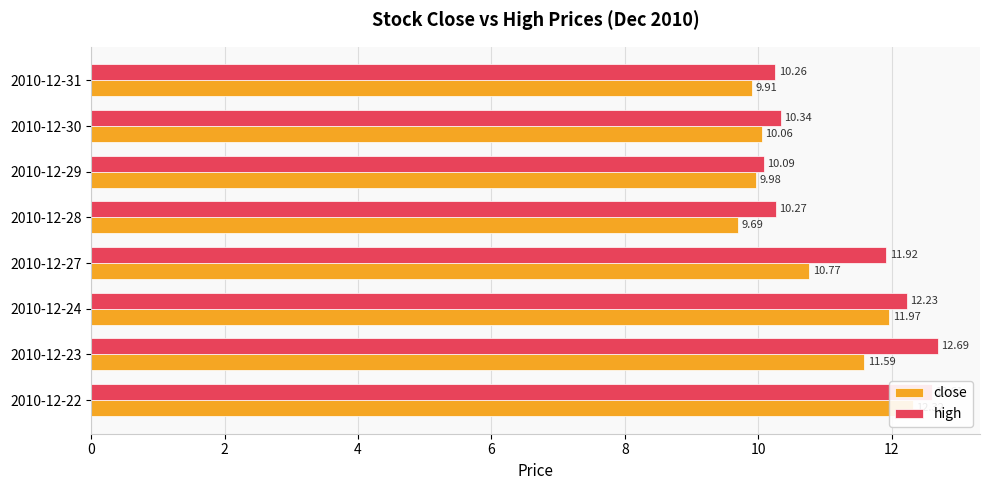

What is the value of the high bar at the 3rd from the left?

12.2